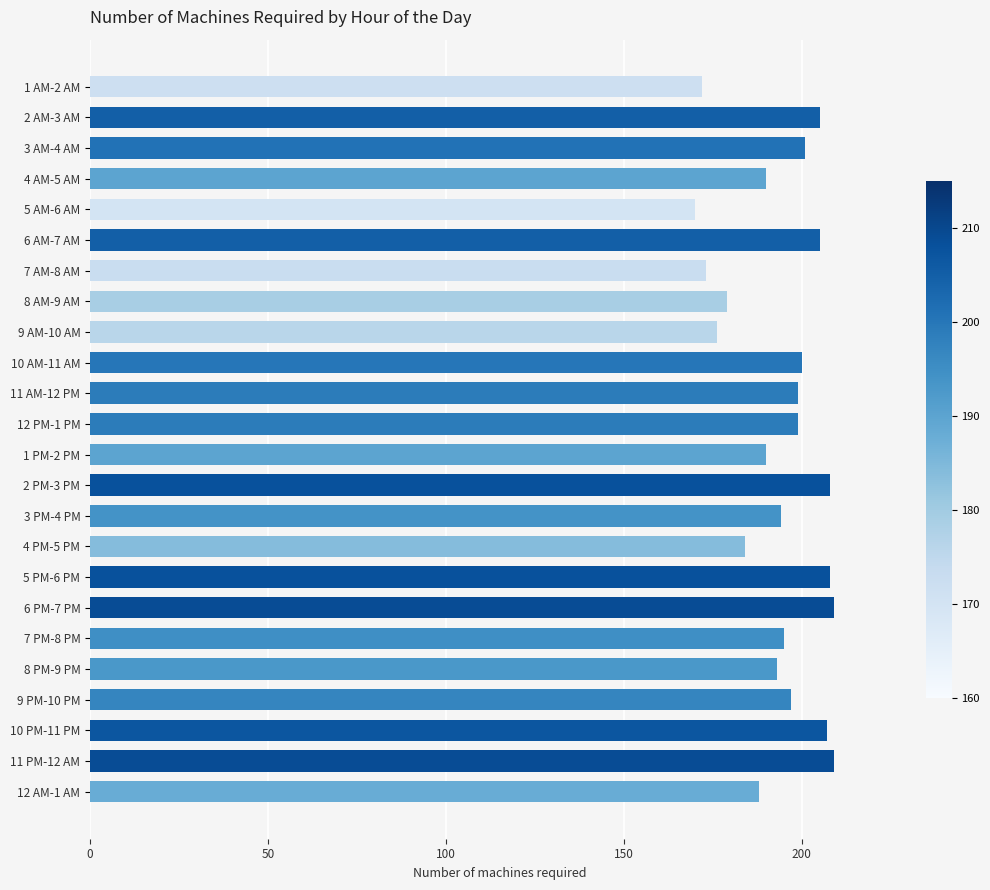

Are the bars horizontal?

Yes